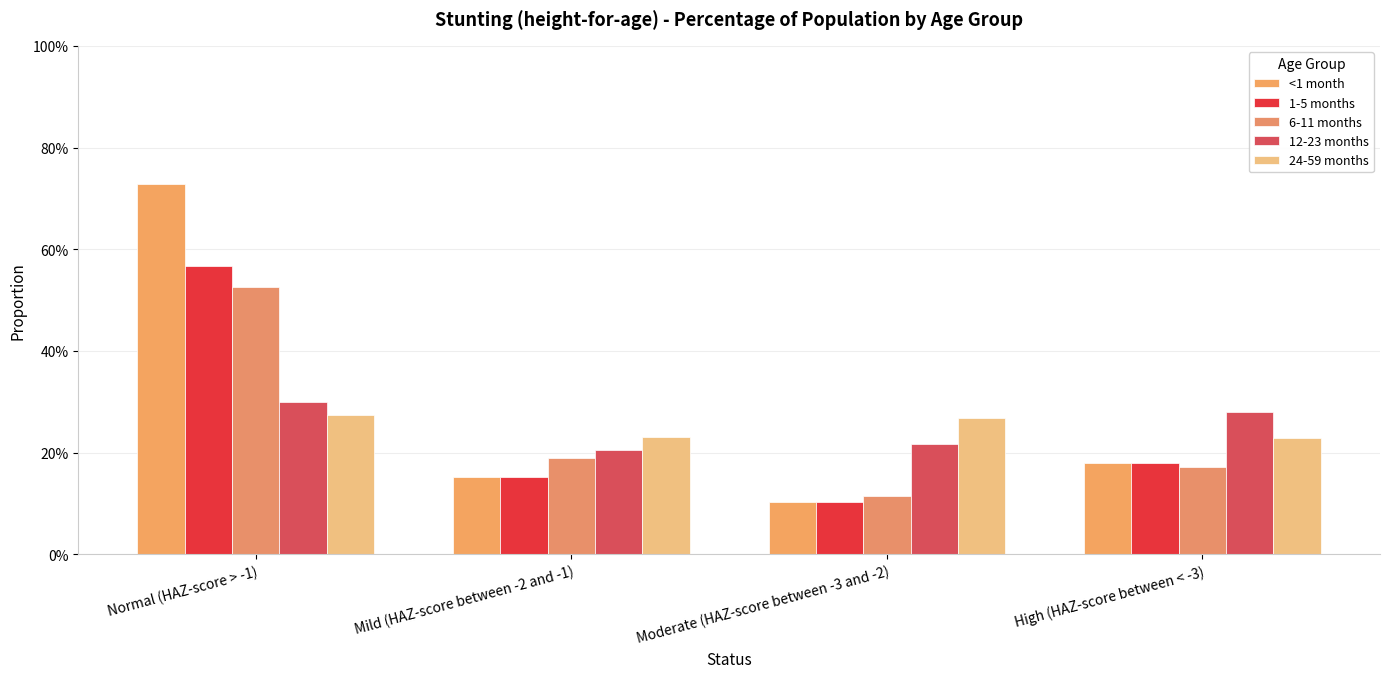

The 12-23 months series shows 0.1 at High (HAZ-score between < -3). True or false?

False